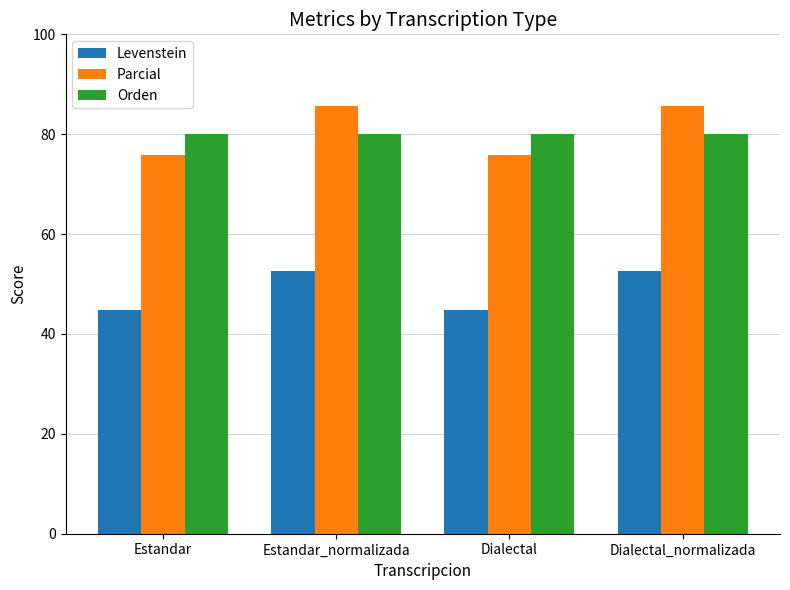

The Orden series shows 124.1 at Estandar. True or false?

False